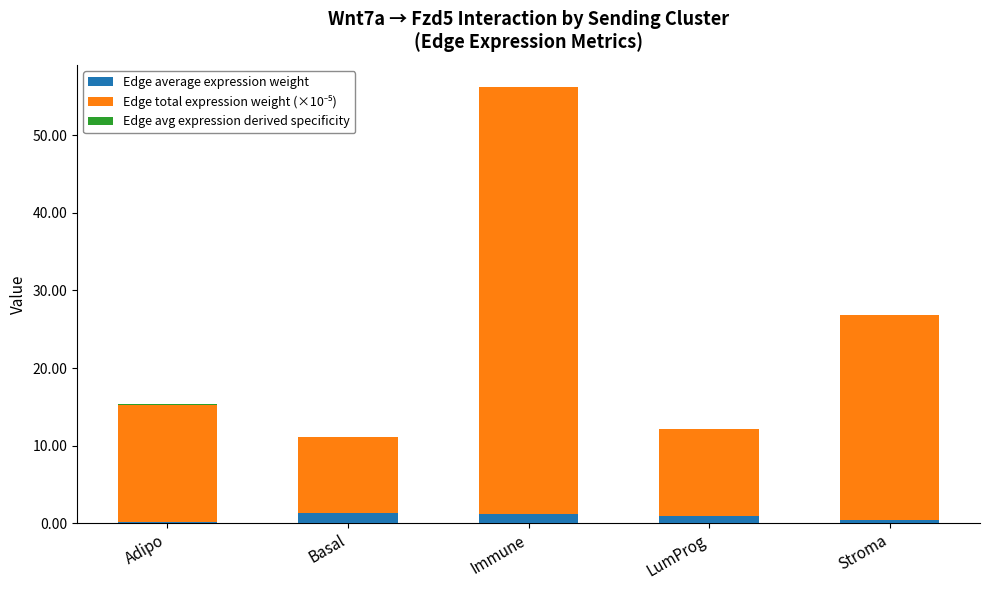

At which category is the sum across all series the highest?

Immune